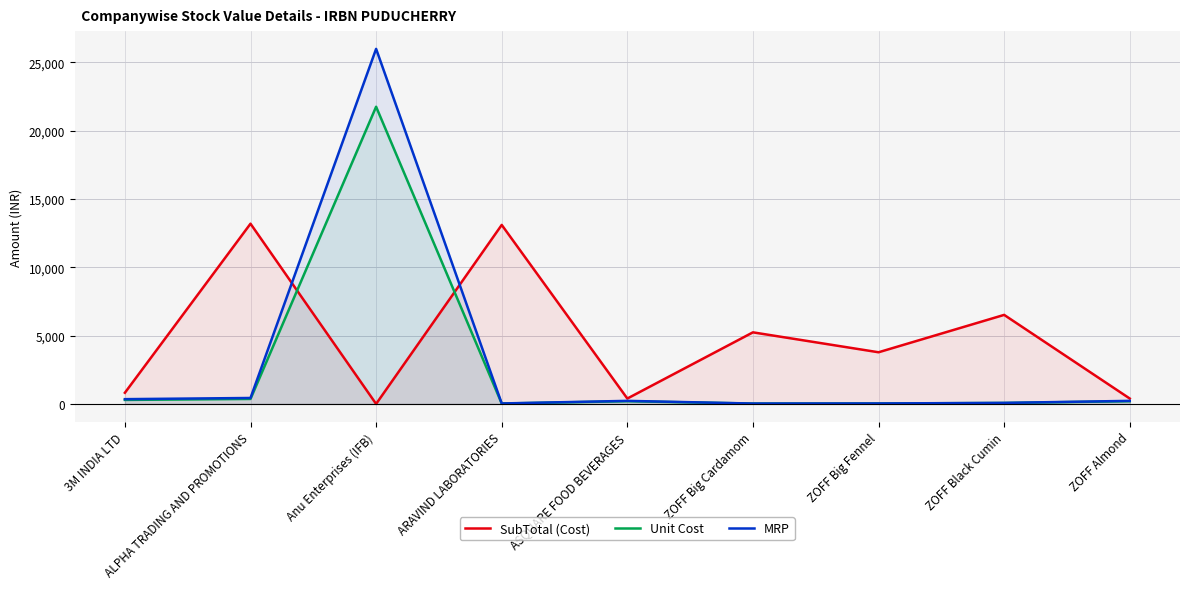

What is the difference between the maximum and minimum values in the MRP series?

25949.4